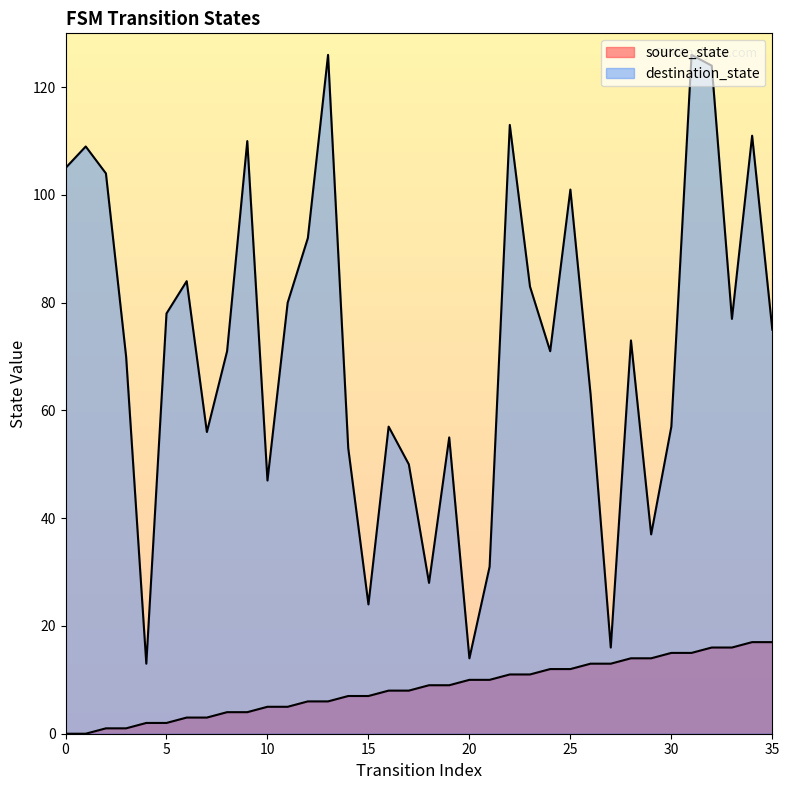

What is the average value of the destination_state series?

72